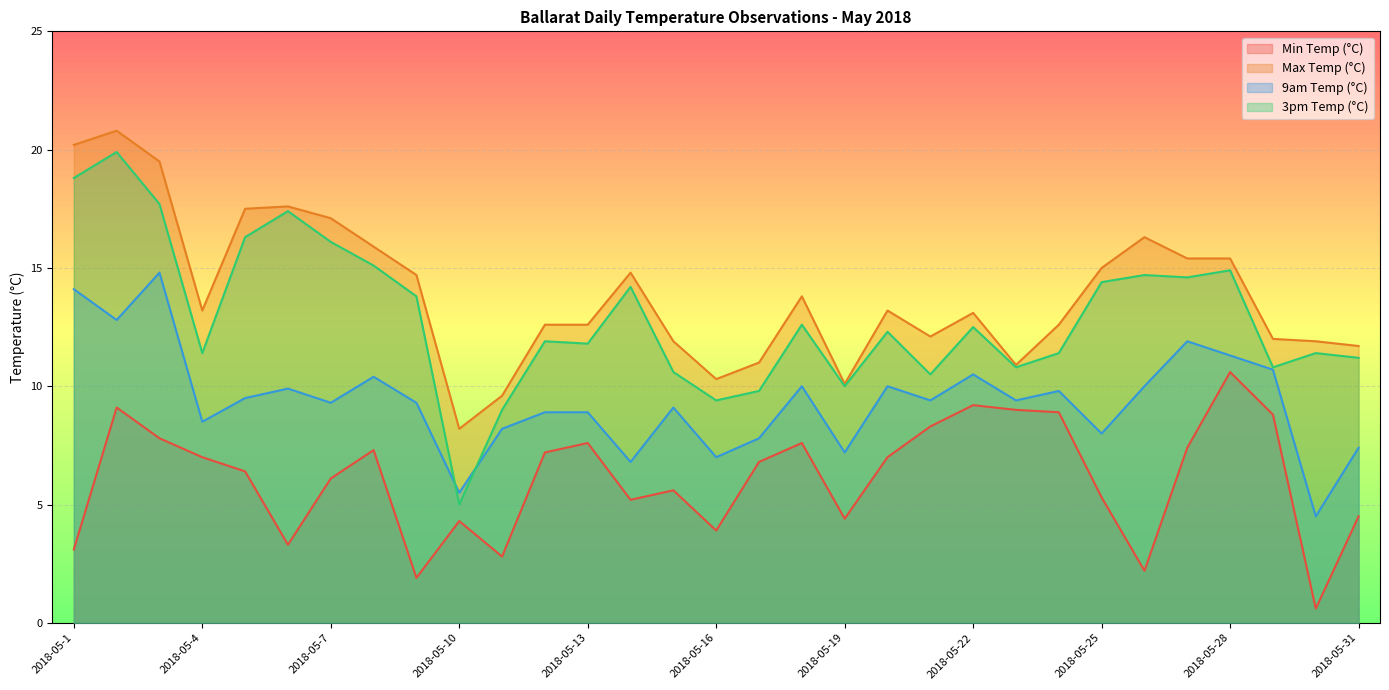

Where is the first local minimum for Max Temp (°C)?

2018-05-4